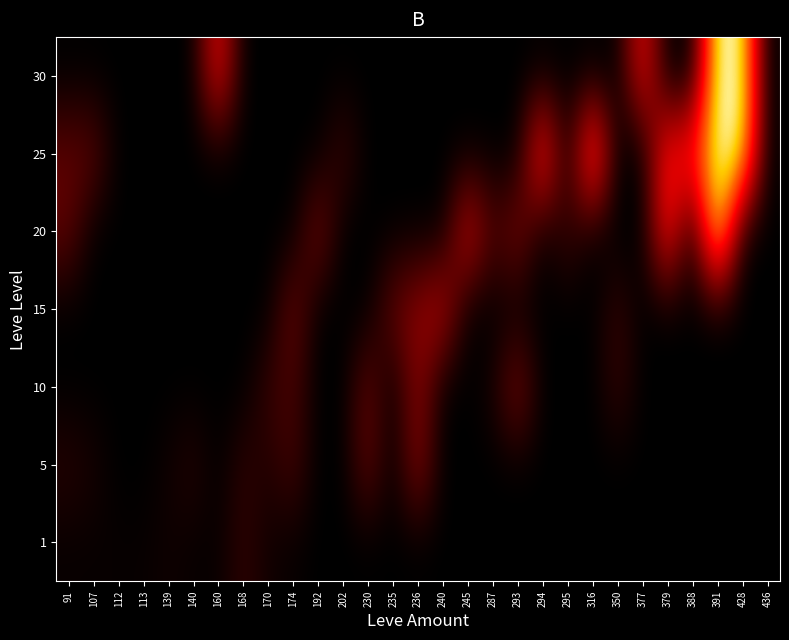

How many series are shown in this chart?

7